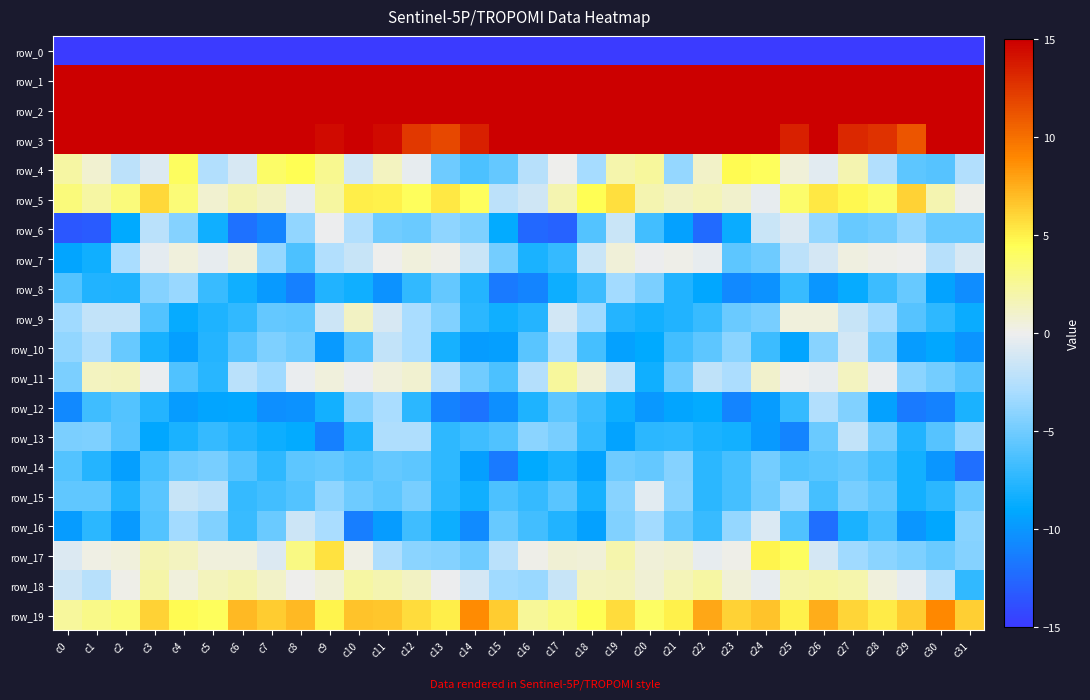

Which label corresponds to the smallest value in the chart?

c0